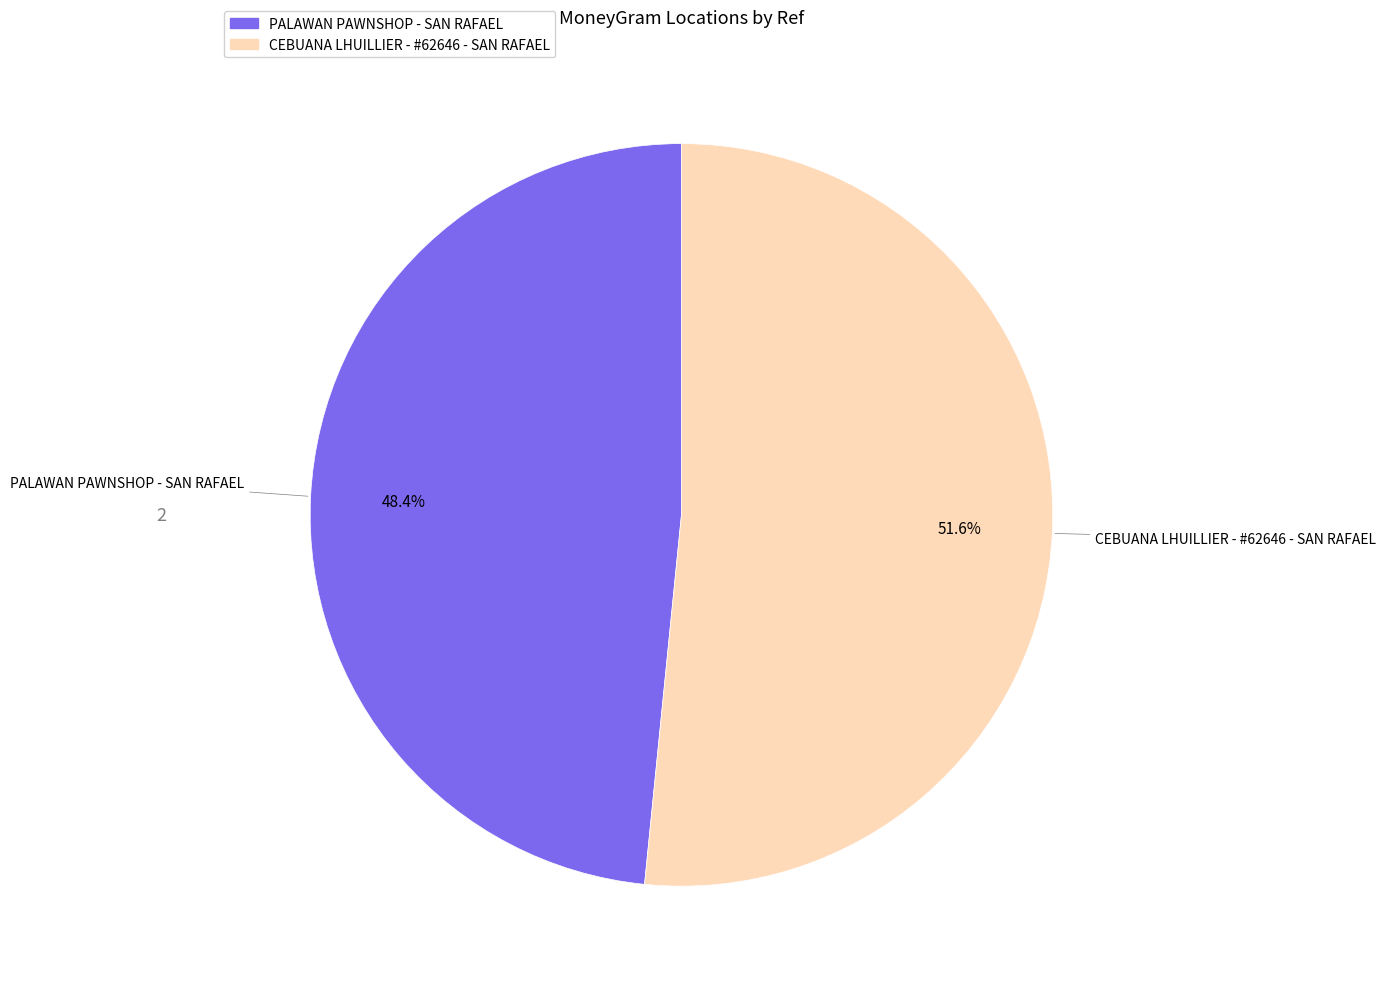

Combined, what portion of the pie is PALAWAN PAWNSHOP - SAN RAFAEL and CEBUANA LHUILLIER - #62646 - SAN RAFAEL?

100.0%